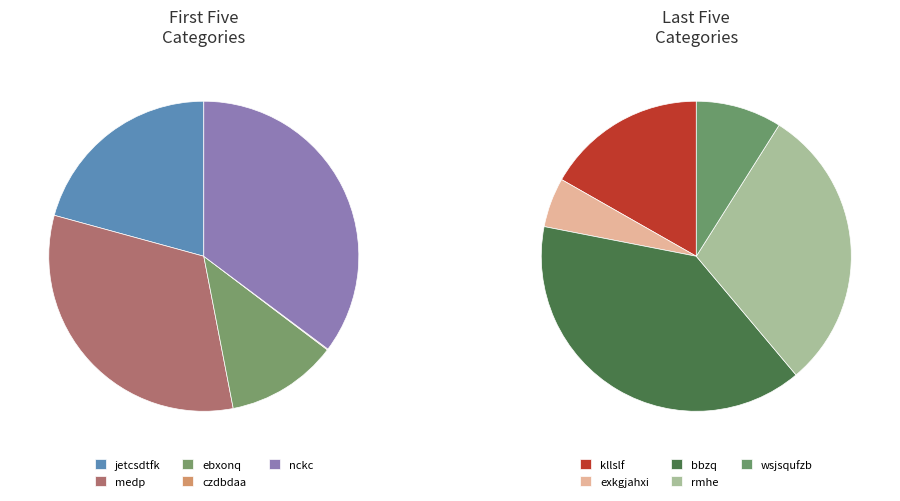

Do wsjsqufzb and nckc together represent more than half of the pie?

No